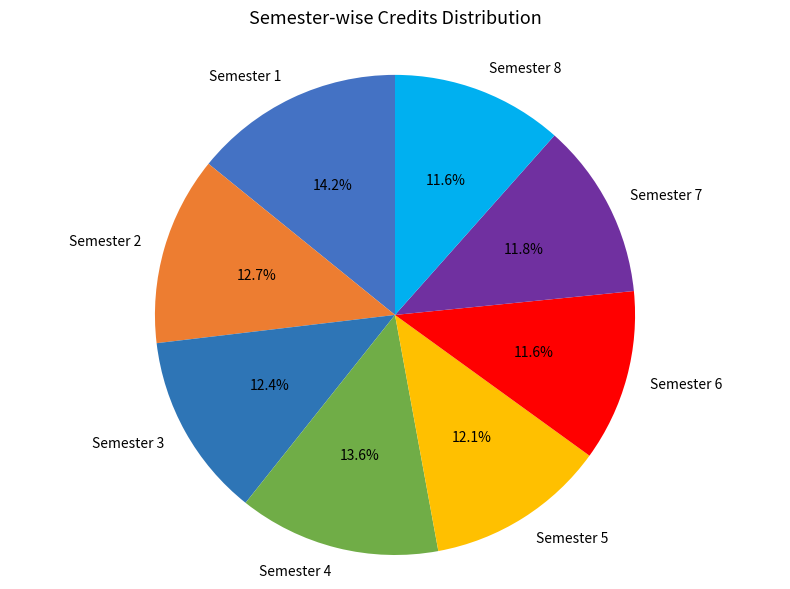

What percentage is NOT represented by Semester 2?

87.3%